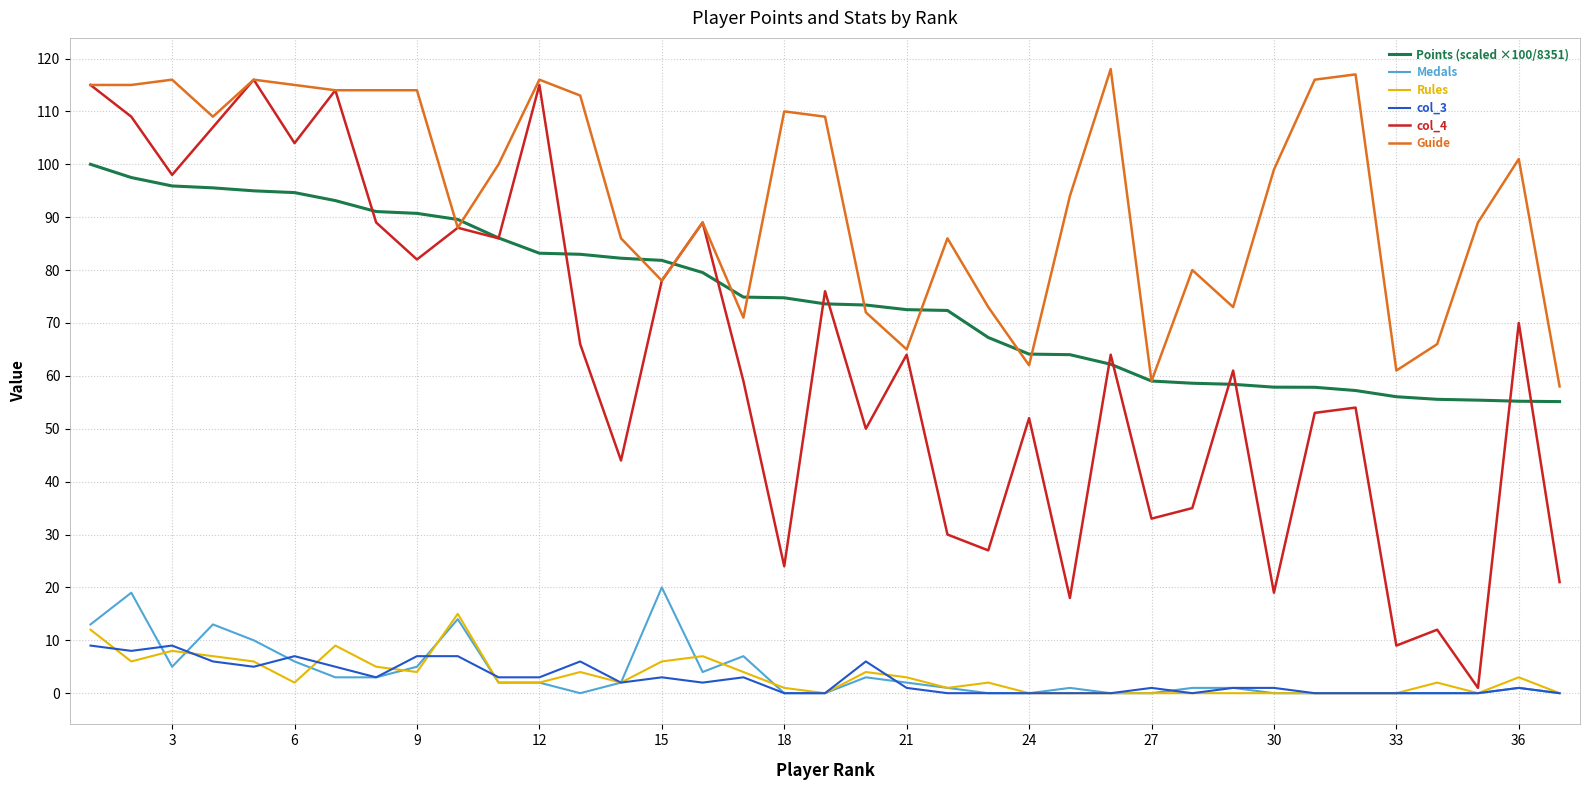

Which series has the largest total across all categories?

Guide